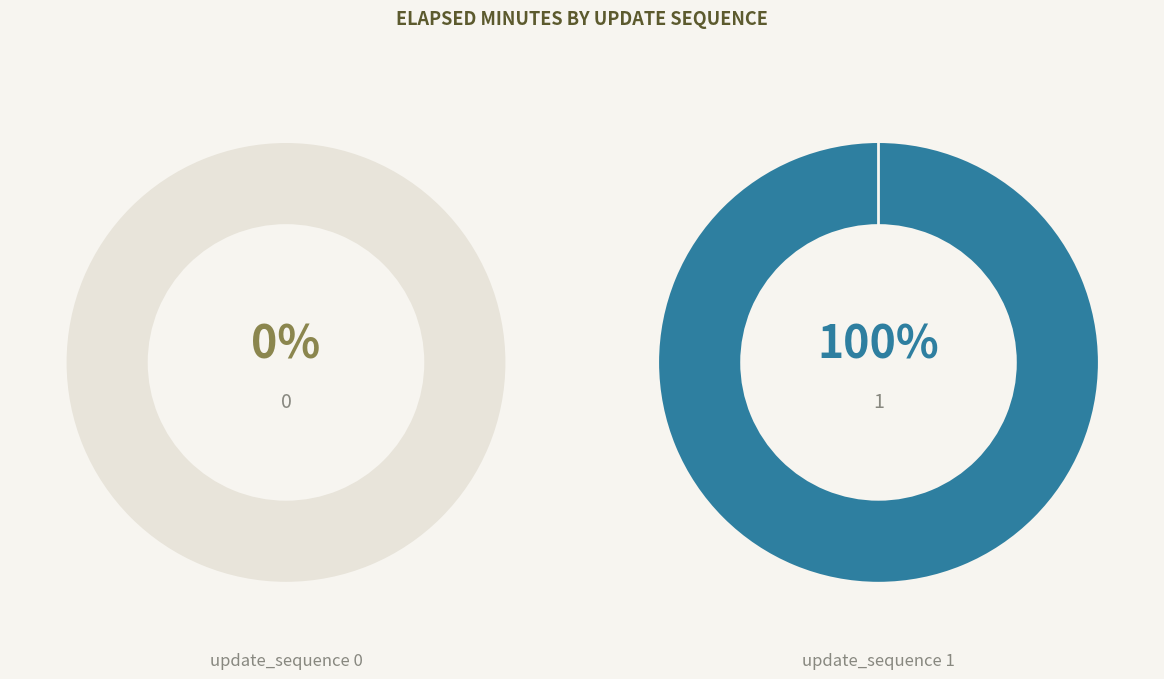

How many segments does this pie chart have?

2